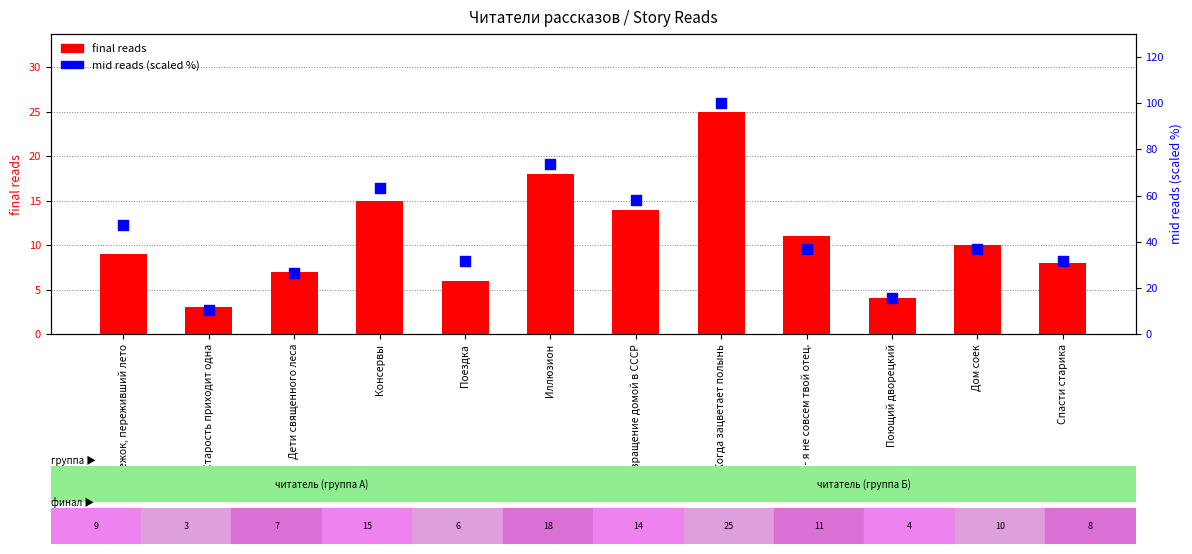

Which series reaches the maximum Y coordinate?

mid reads (scaled %)